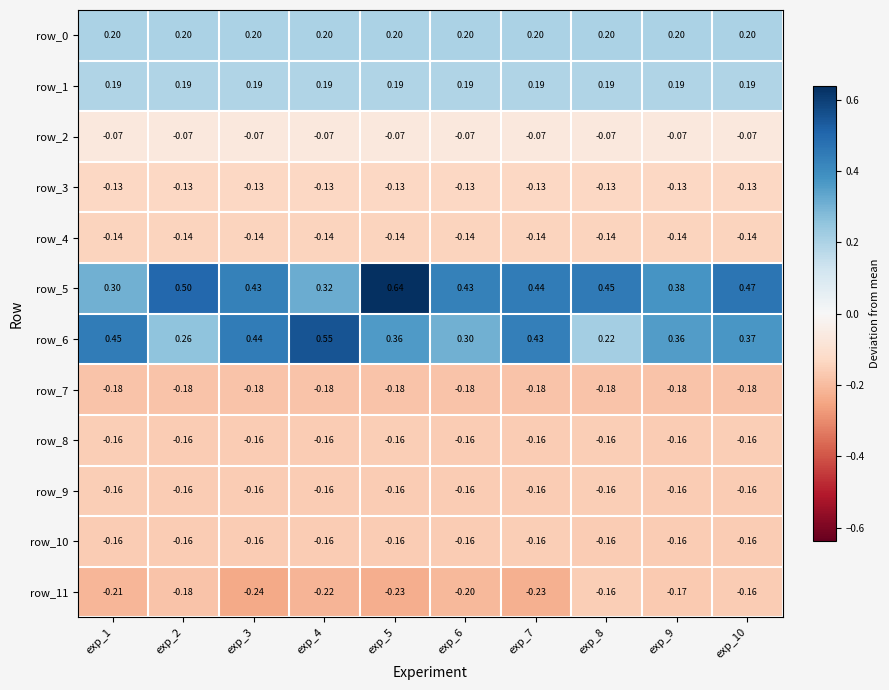

Is the value of row_10 at exp_6 greater than the value of row_5 at exp_4?

No